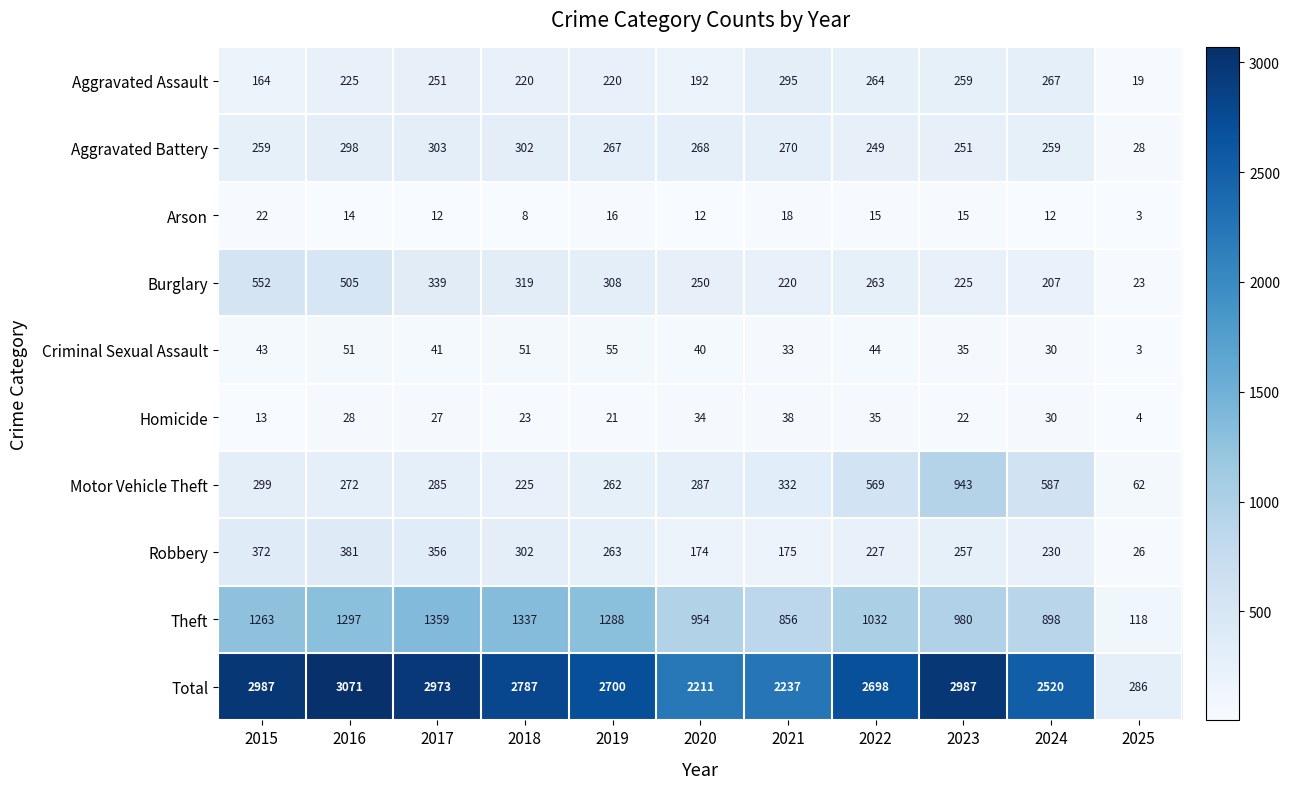

The value of Criminal Sexual Assault at 2018 is 86. True or false?

False